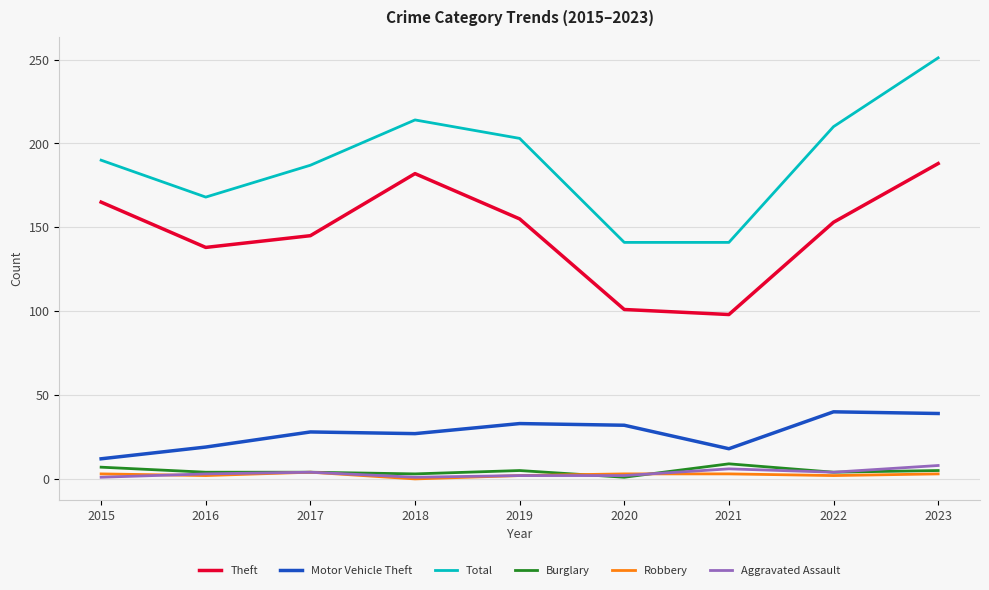

True or false: Aggravated Assault and Total intersect in this chart.

False